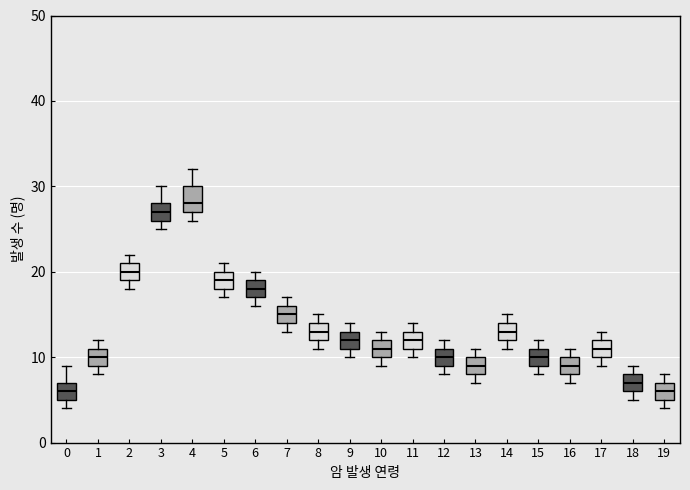

Reading left to right, transcribe this box plot: for each box, give where its median line is, the range the box spans, and where its two whiskers end, as read against the y-axis. The values are not printed on the chart, so give them approximately, as read against the axis.

0: median 6, box 5 to 7, whiskers 4 to 9
1: median 10, box 9 to 11, whiskers 8 to 12
2: median 20, box 19 to 21, whiskers 18 to 22
3: median 27, box 26 to 28, whiskers 25 to 30
4: median 28, box 27 to 30, whiskers 26 to 32
5: median 19, box 18 to 20, whiskers 17 to 21
6: median 18, box 17 to 19, whiskers 16 to 20
7: median 15, box 14 to 16, whiskers 13 to 17
8: median 13, box 12 to 14, whiskers 11 to 15
9: median 12, box 11 to 13, whiskers 10 to 14
10: median 11, box 10 to 12, whiskers 9 to 13
11: median 12, box 11 to 13, whiskers 10 to 14
12: median 10, box 9 to 11, whiskers 8 to 12
13: median 9, box 8 to 10, whiskers 7 to 11
14: median 13, box 12 to 14, whiskers 11 to 15
15: median 10, box 9 to 11, whiskers 8 to 12
16: median 9, box 8 to 10, whiskers 7 to 11
17: median 11, box 10 to 12, whiskers 9 to 13
18: median 7, box 6 to 8, whiskers 5 to 9
19: median 6, box 5 to 7, whiskers 4 to 8